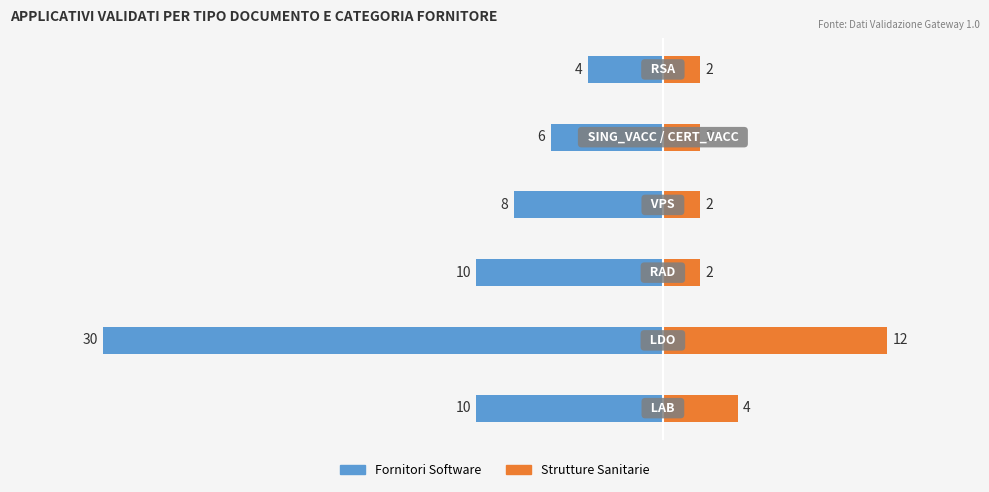

How many bars are there in each group?

2